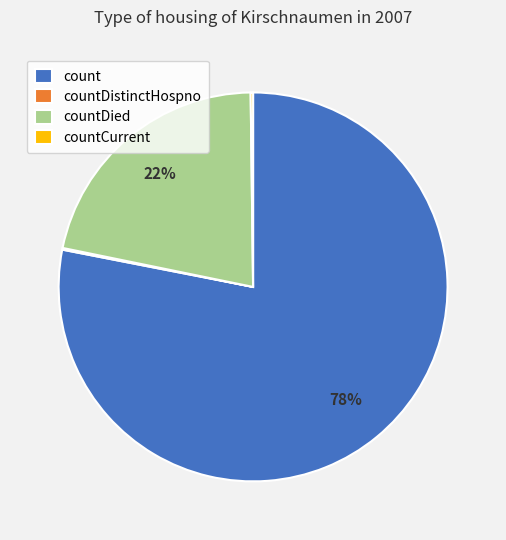

Does any single category account for the majority?

Yes